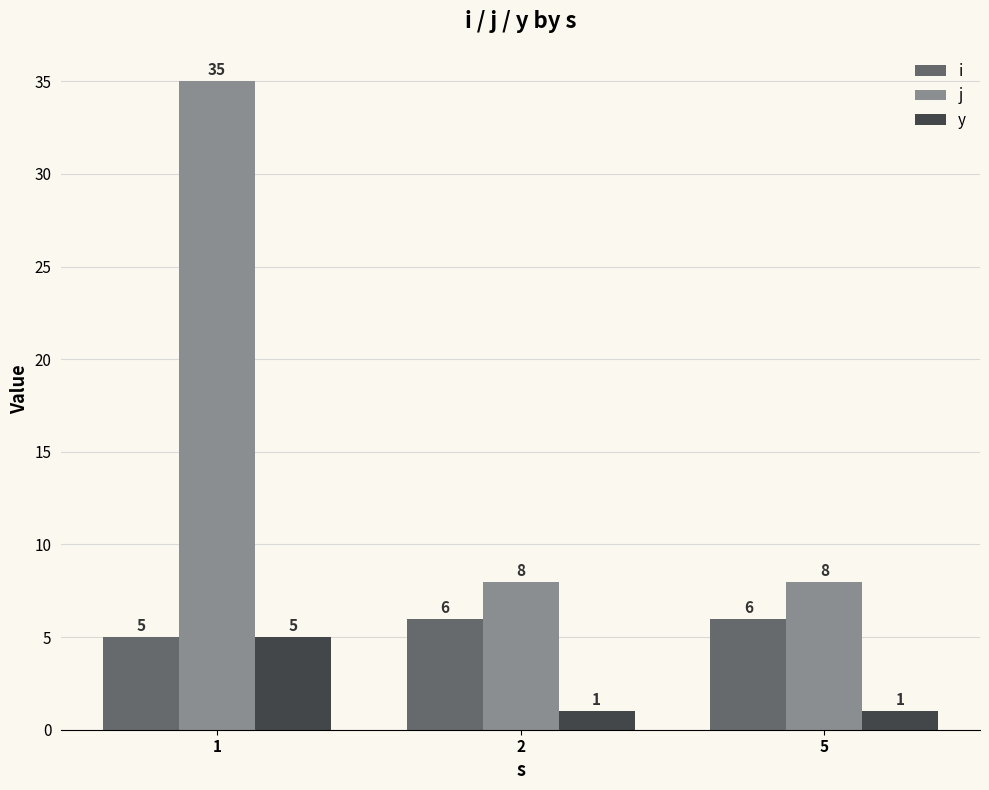

Rank the series by their maximum value, from highest to lowest.

j, i, y